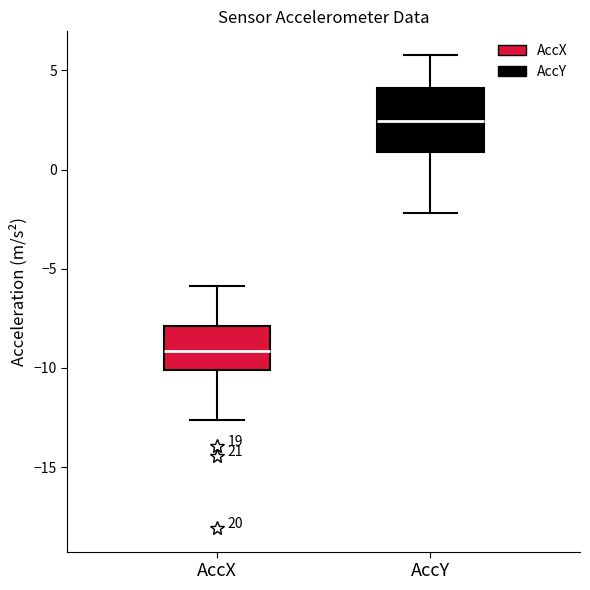

Where is the lower edge of the box for AccY on the y-axis? The values are not printed on the chart, so give them approximately, as read against the axis.

1.0